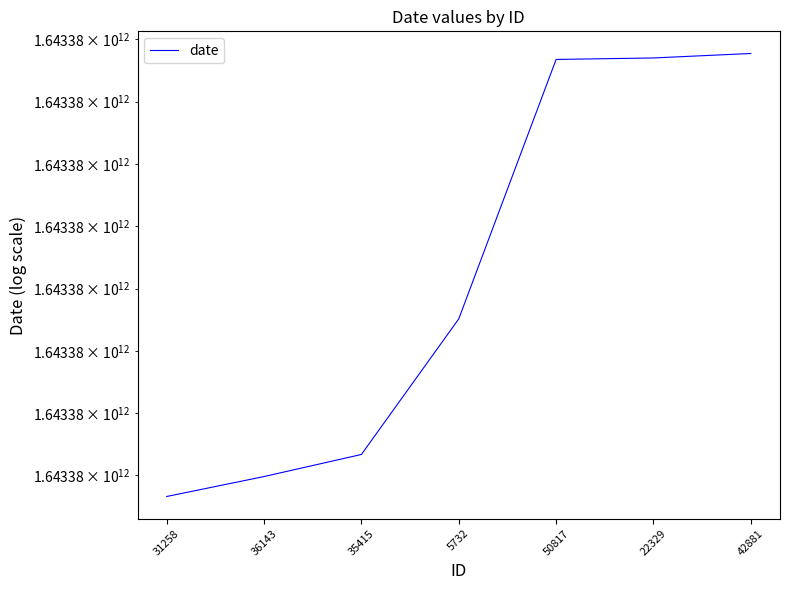

Reading right to left, list all the values displayed in this chart.

1643383386772	1643383350872	1643383338848	1643381256307	1643380168205	1643379991039	1643379830948